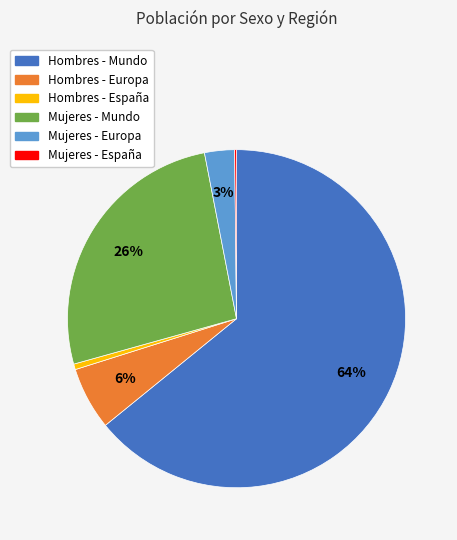

What is the largest slice in the pie chart?

Hombres - Mundo